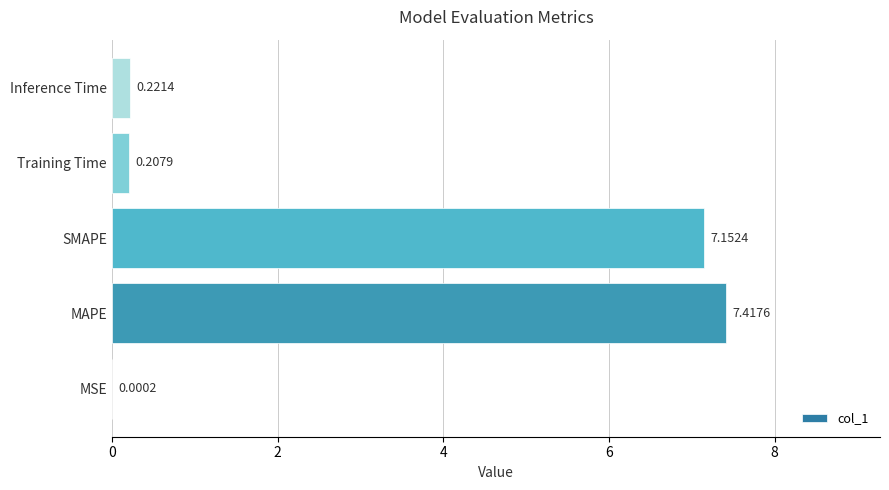

Where is the data nearest to the value 3?

Inference Time